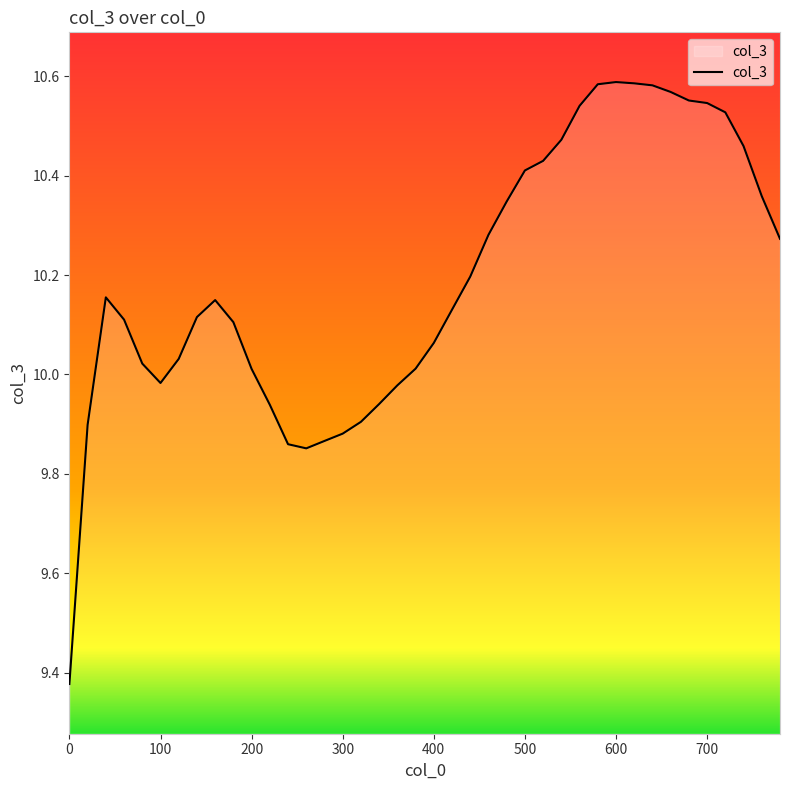

Count the number of data series in this chart.

1